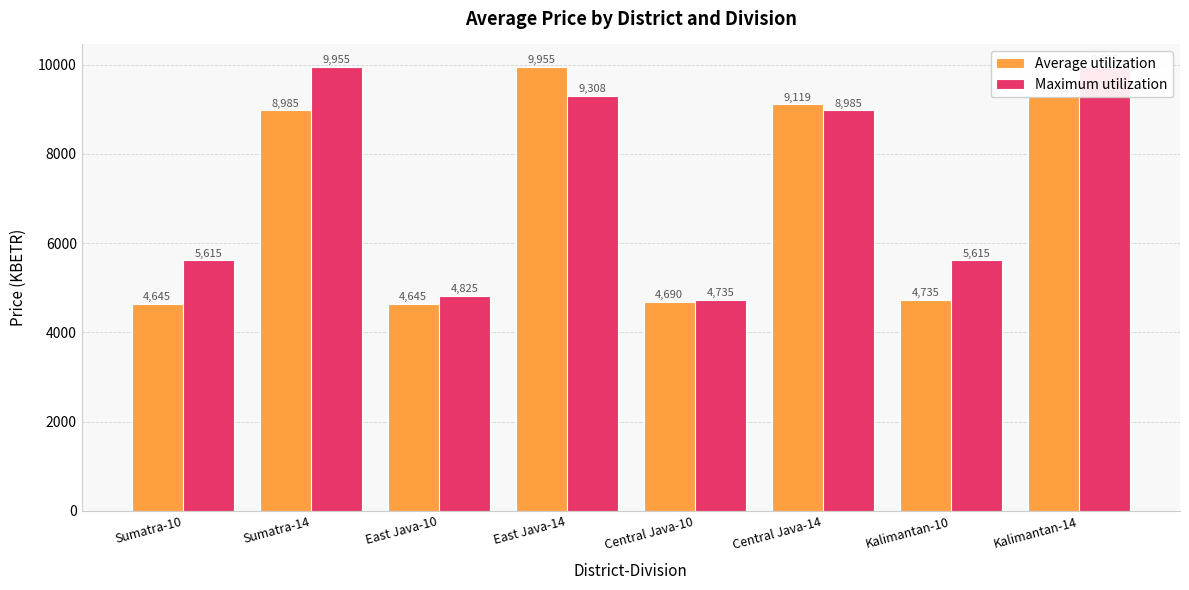

List the series in order of their peak value, highest first.

Average utilization, Maximum utilization